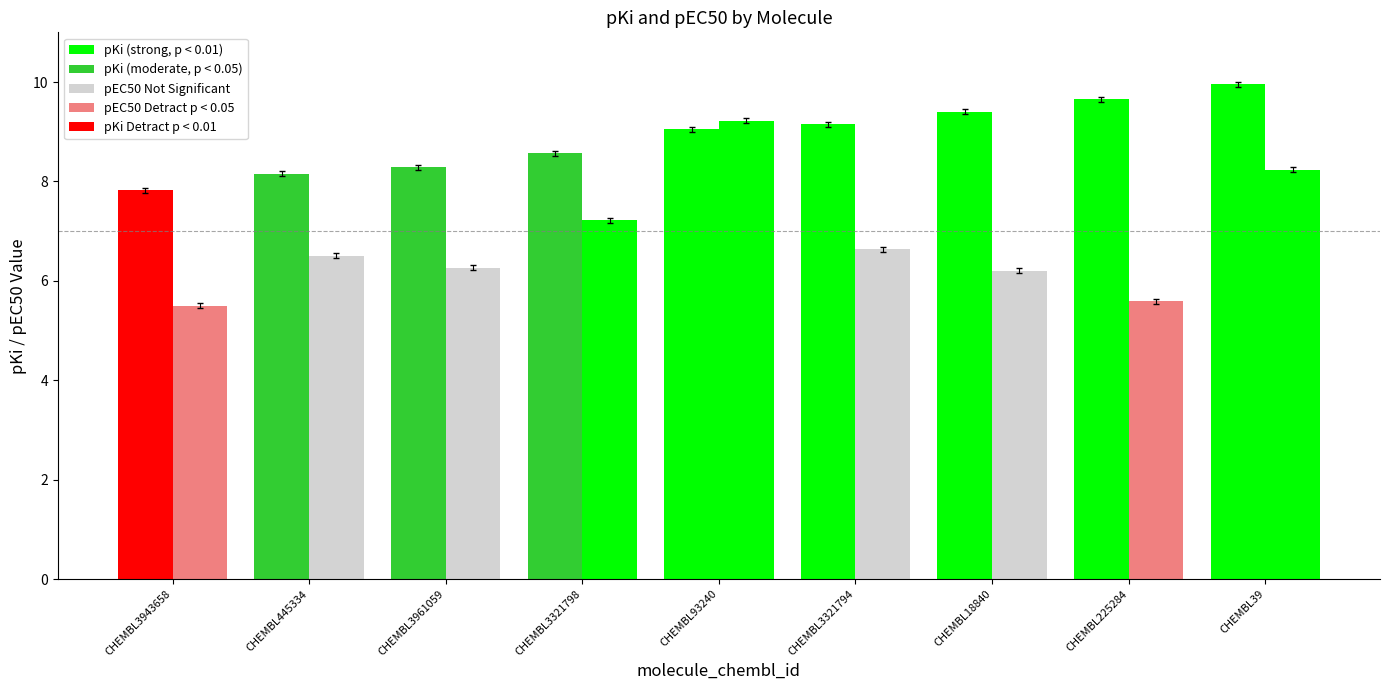

Does the chart contain any negative values?

No